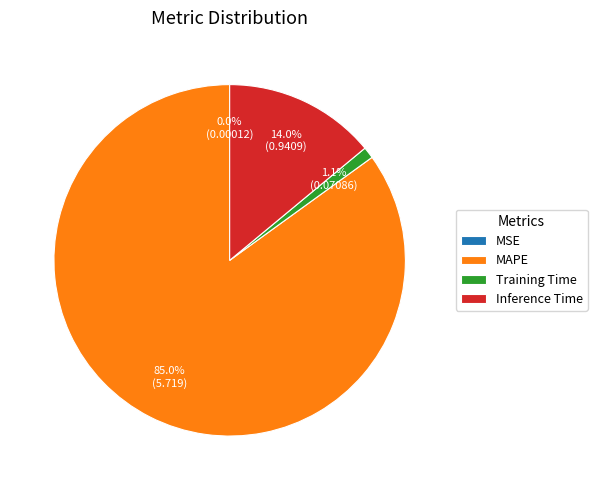

What percentage do Training Time and MAPE together represent?

86.0%